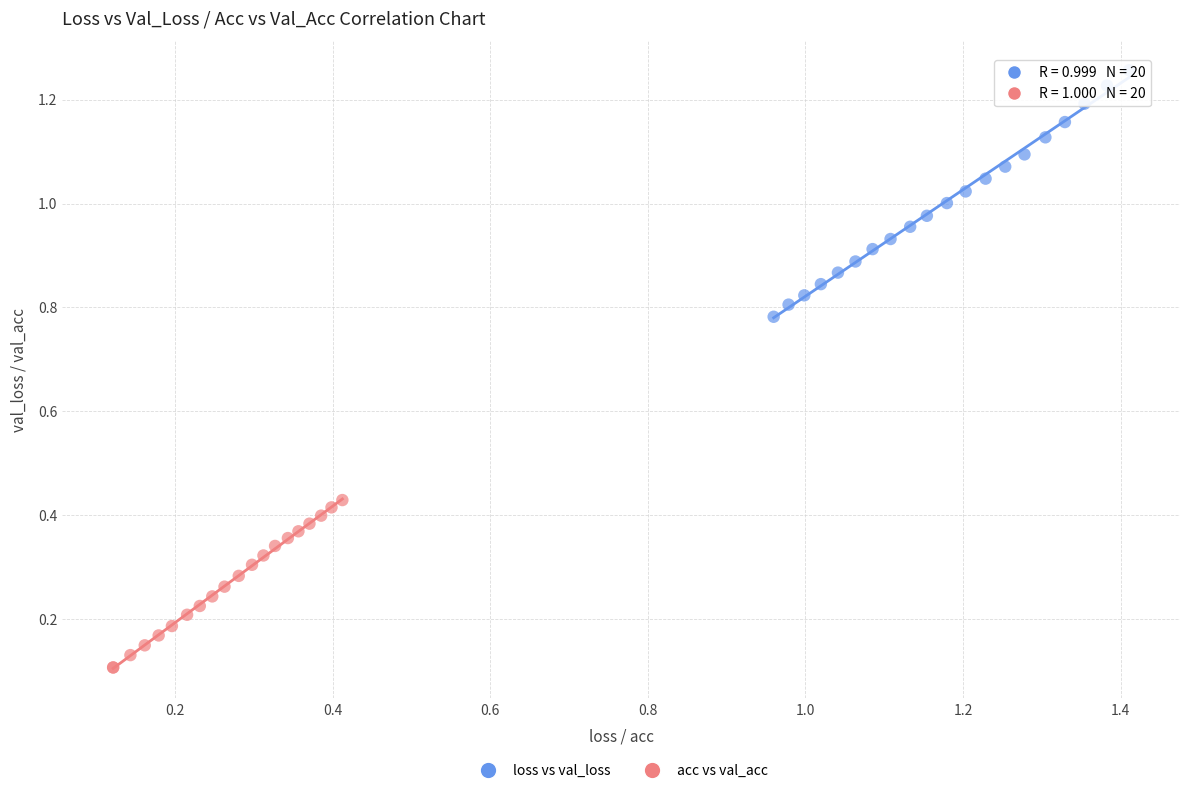

Which series contains the highest Y value?

loss vs val_loss